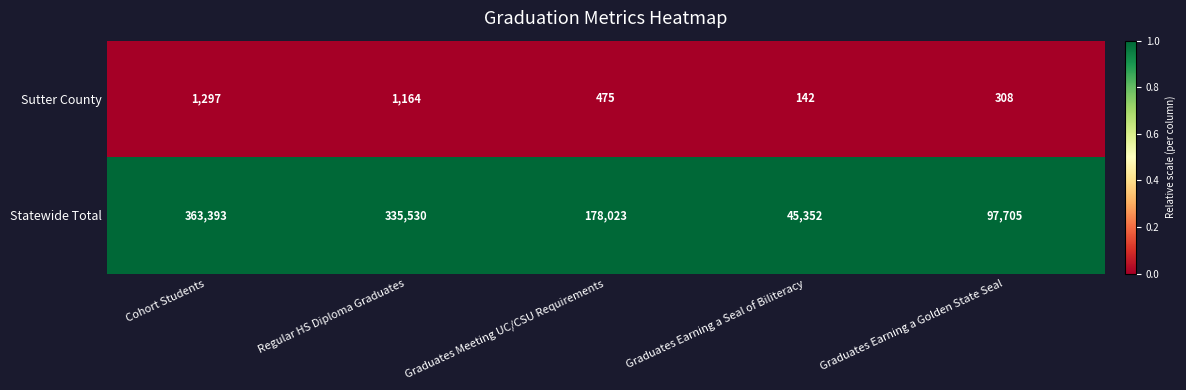

Reading right to left, extract all data points from this chart.

Sutter County: Graduates Earning a Golden State Seal=308	Graduates Earning a Seal of Biliteracy=142	Graduates Meeting UC/CSU Requirements=475	Regular HS Diploma Graduates=1164	Cohort Students=1297
Statewide Total: Graduates Earning a Golden State Seal=97705	Graduates Earning a Seal of Biliteracy=45352	Graduates Meeting UC/CSU Requirements=178023	Regular HS Diploma Graduates=335530	Cohort Students=363393